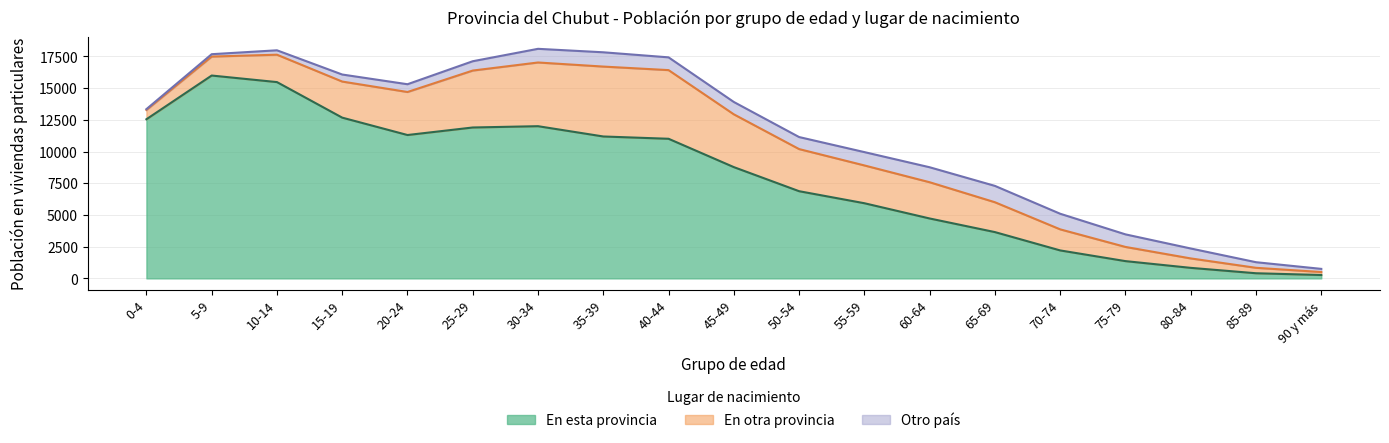

At which label does En otra provincia reach its minimum?

90 y más